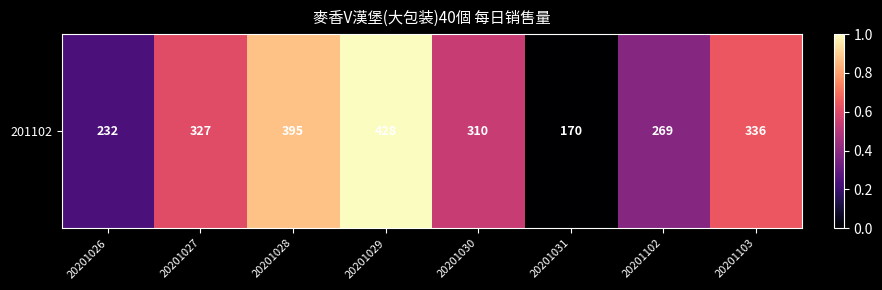

List the labels in order of value, largest first.

20201029, 20201028, 20201103, 20201027, 20201030, 20201102, 20201026, 20201031